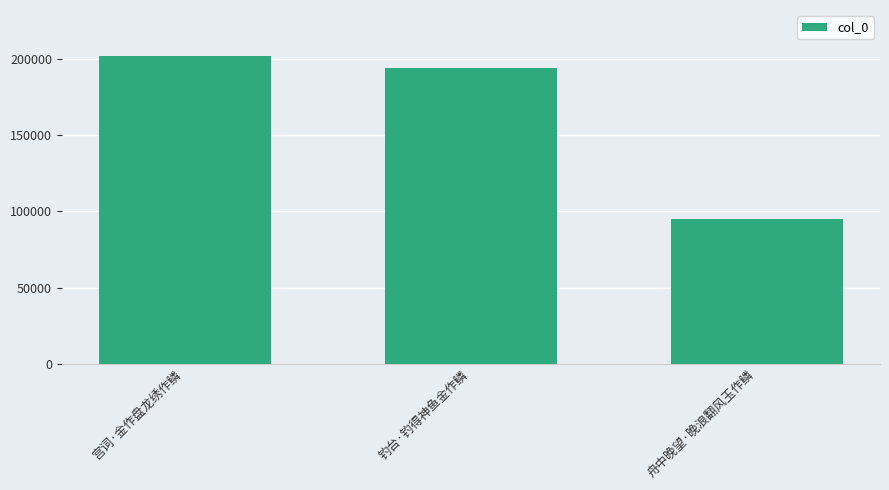

Rank the categories by value from highest to lowest.

宫词·金作盘龙绣作鳞, 钓台·钓得神鱼金作鳞, 舟中晚望·晚浪翻风玉作鳞